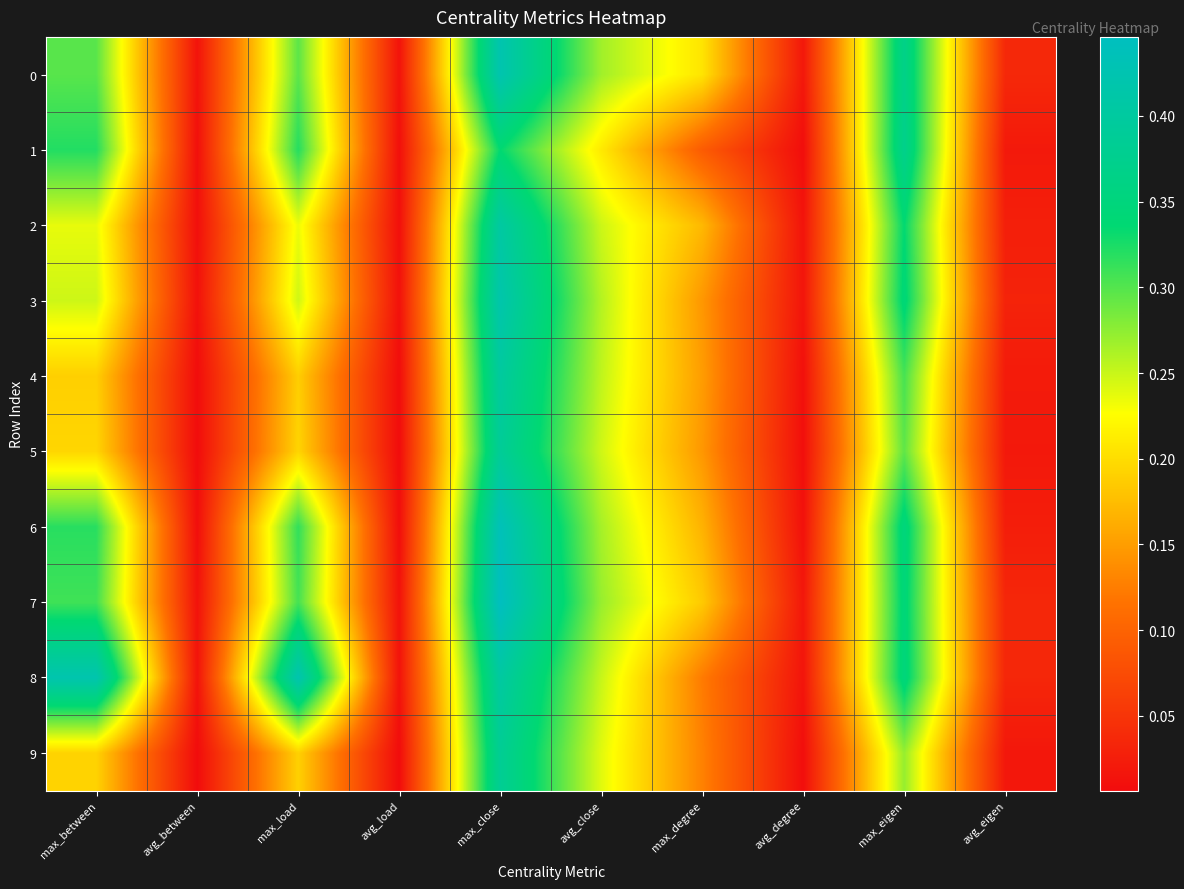

At how many categories does at least one series exceed 0?

10